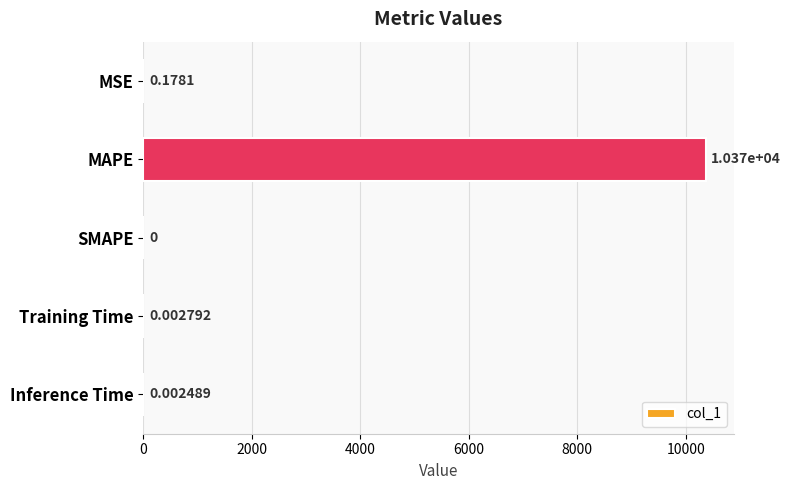

What is the sum of the values at MSE and MAPE?

10367.9